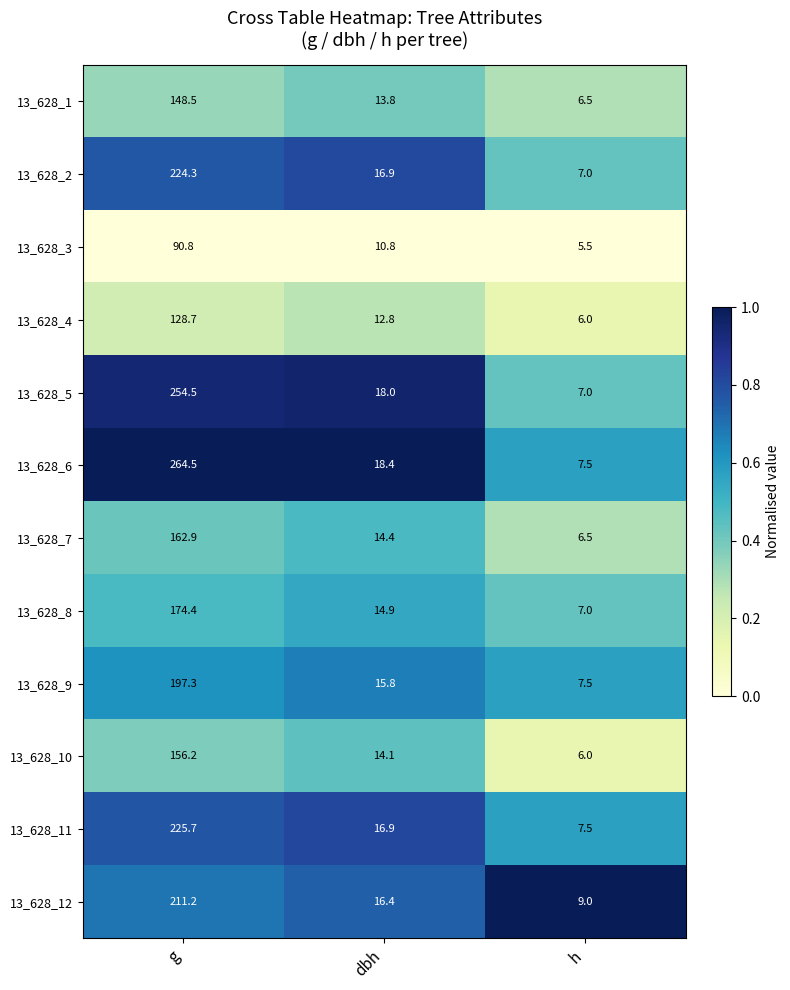

What is the difference between the maximum and minimum values in the 13_628_5 series?

247.5